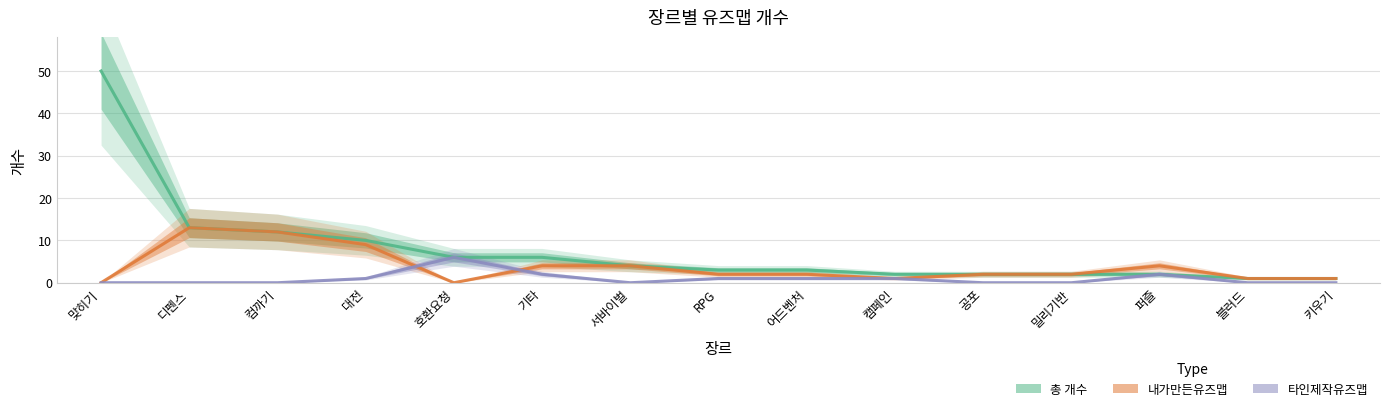

Rank the series by their average value, from lowest to highest.

타인제작유즈맵, 내가만든유즈맵, 총 개수